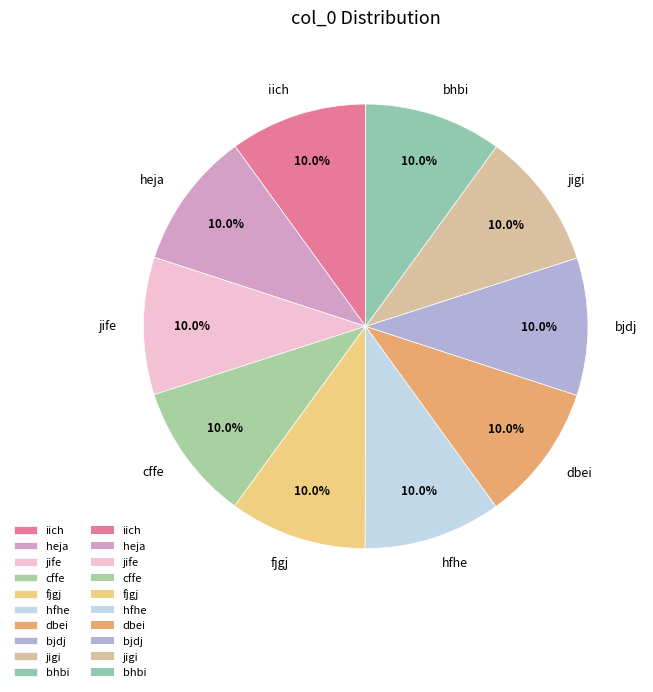

Combined, what portion of the pie is iich and cffe?

20.0%